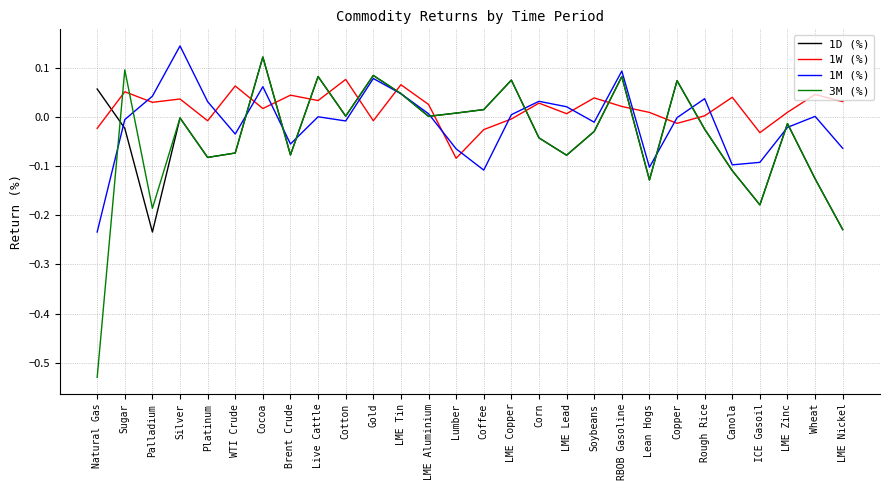

Which category has the highest value in the 1D (%) series?

Cocoa